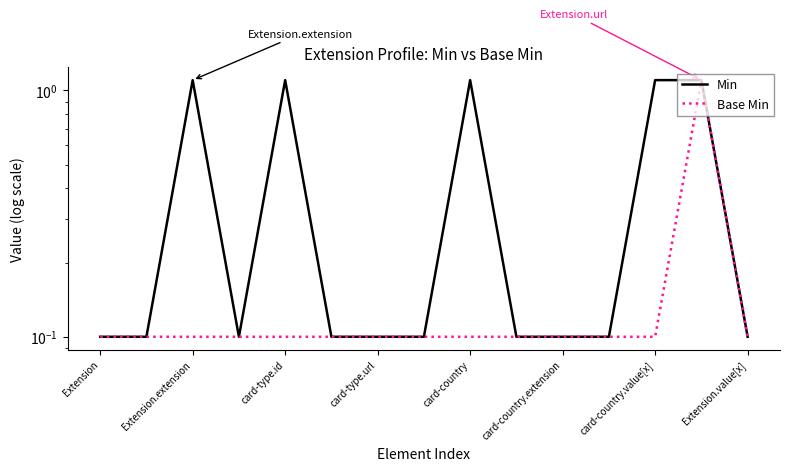

True or false: Base Min and Min intersect in this chart.

False